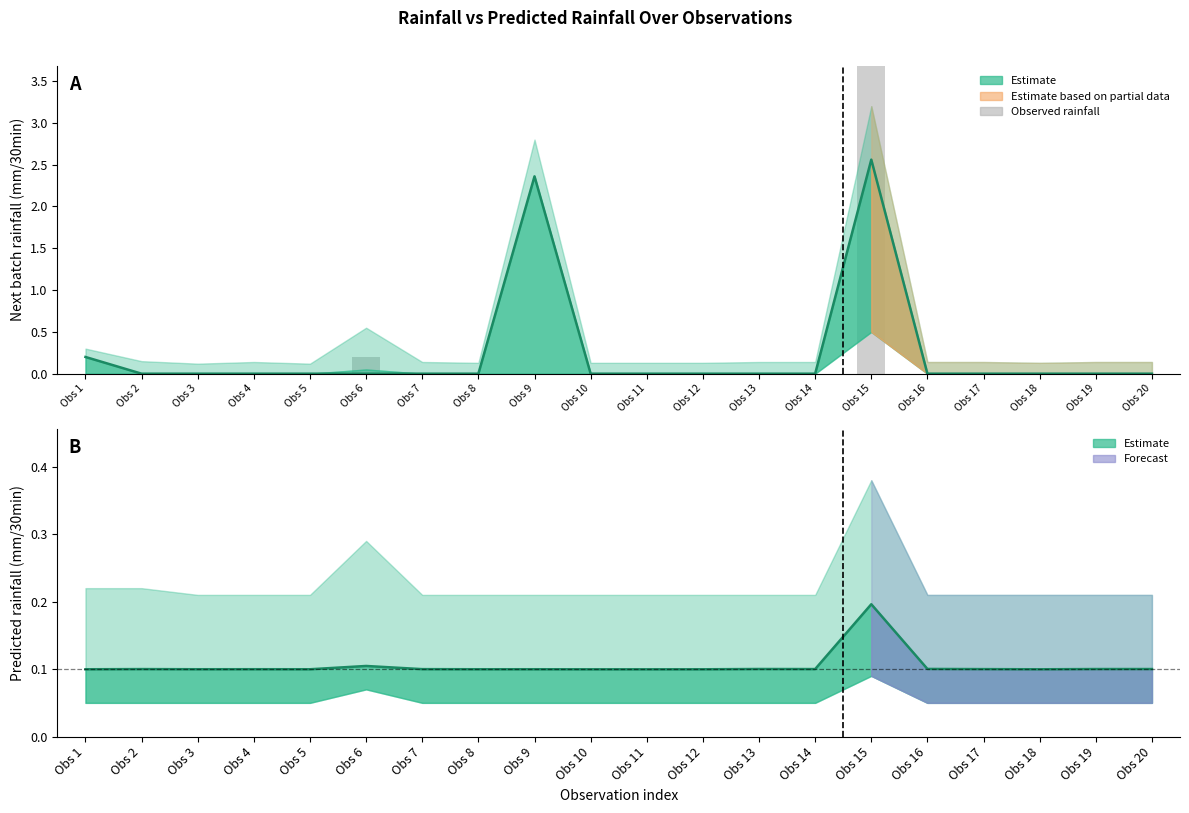

At which category does the chart reach its peak across all series?

Obs 15